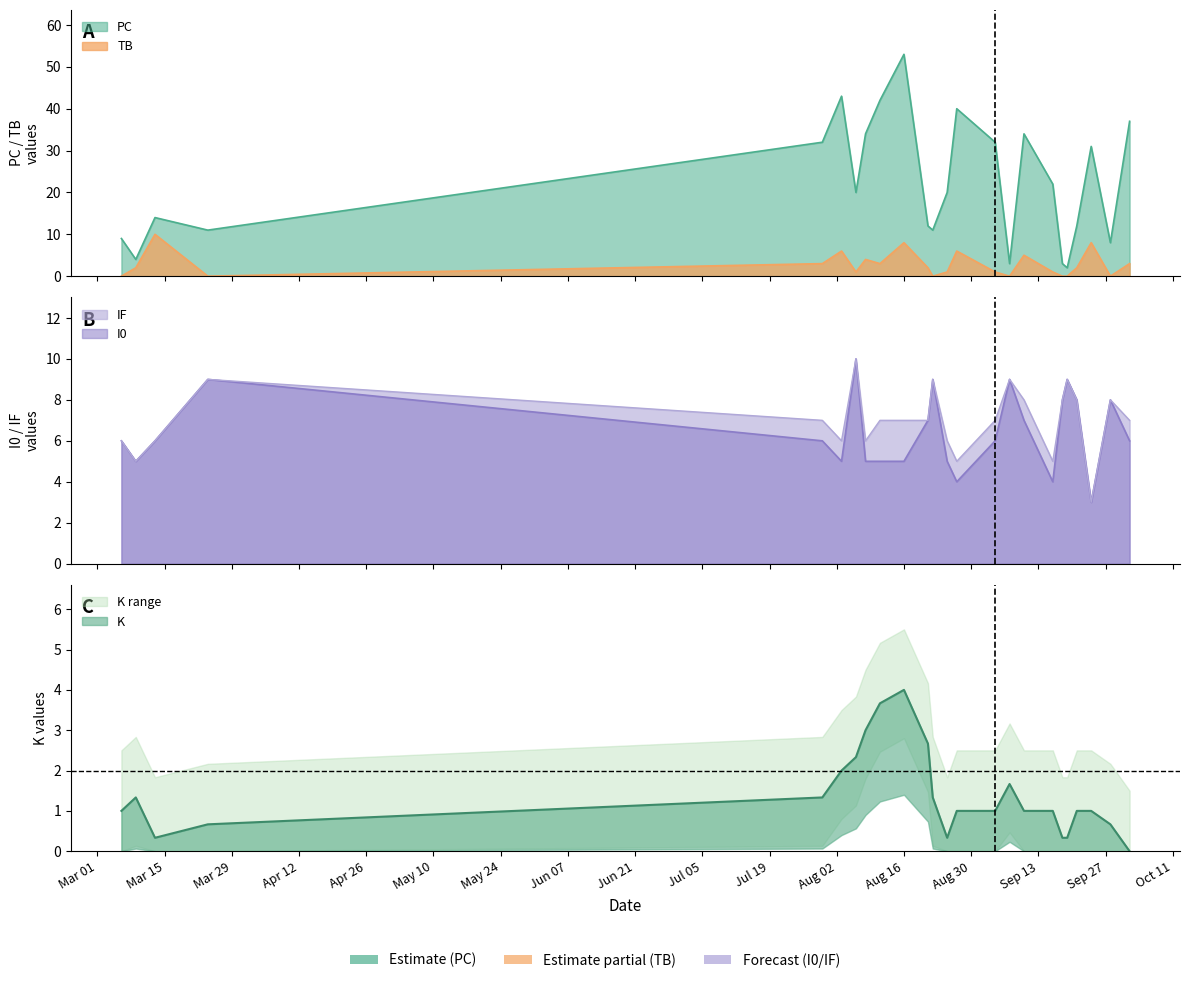

At which label does PC reach its peak?

Aug 16